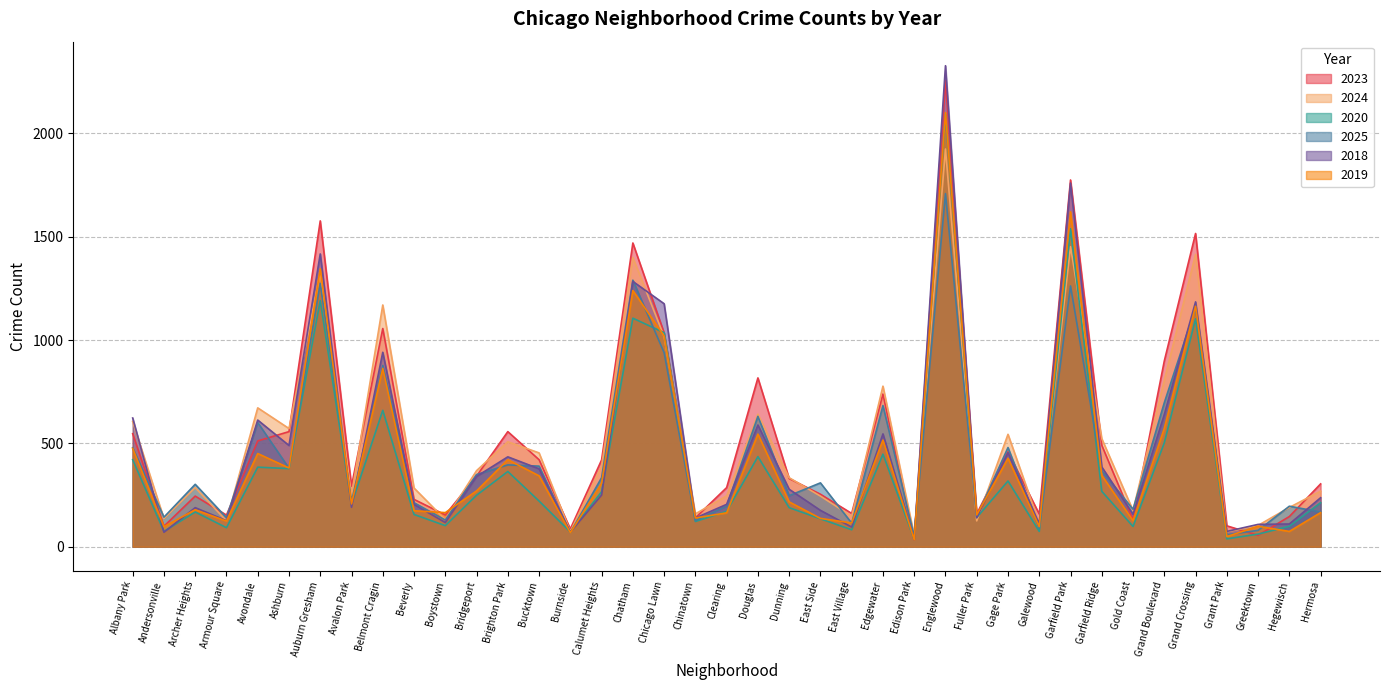

How many lines are shown in the chart?

6